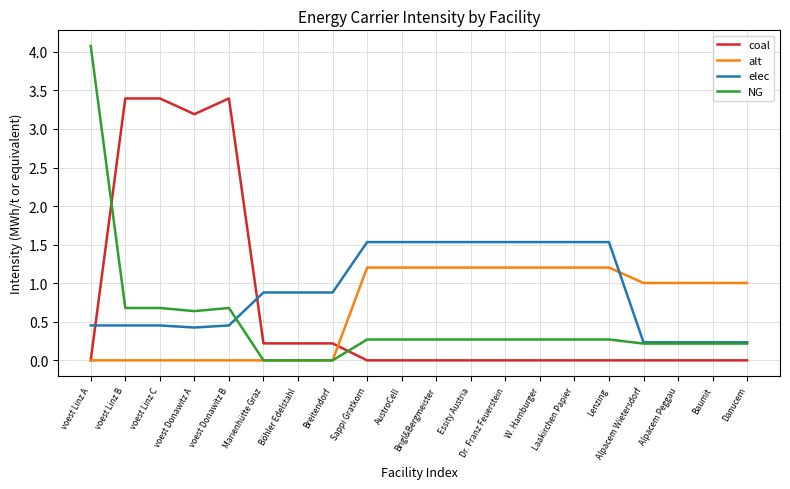

Read the alt value at Danucem.

1.0